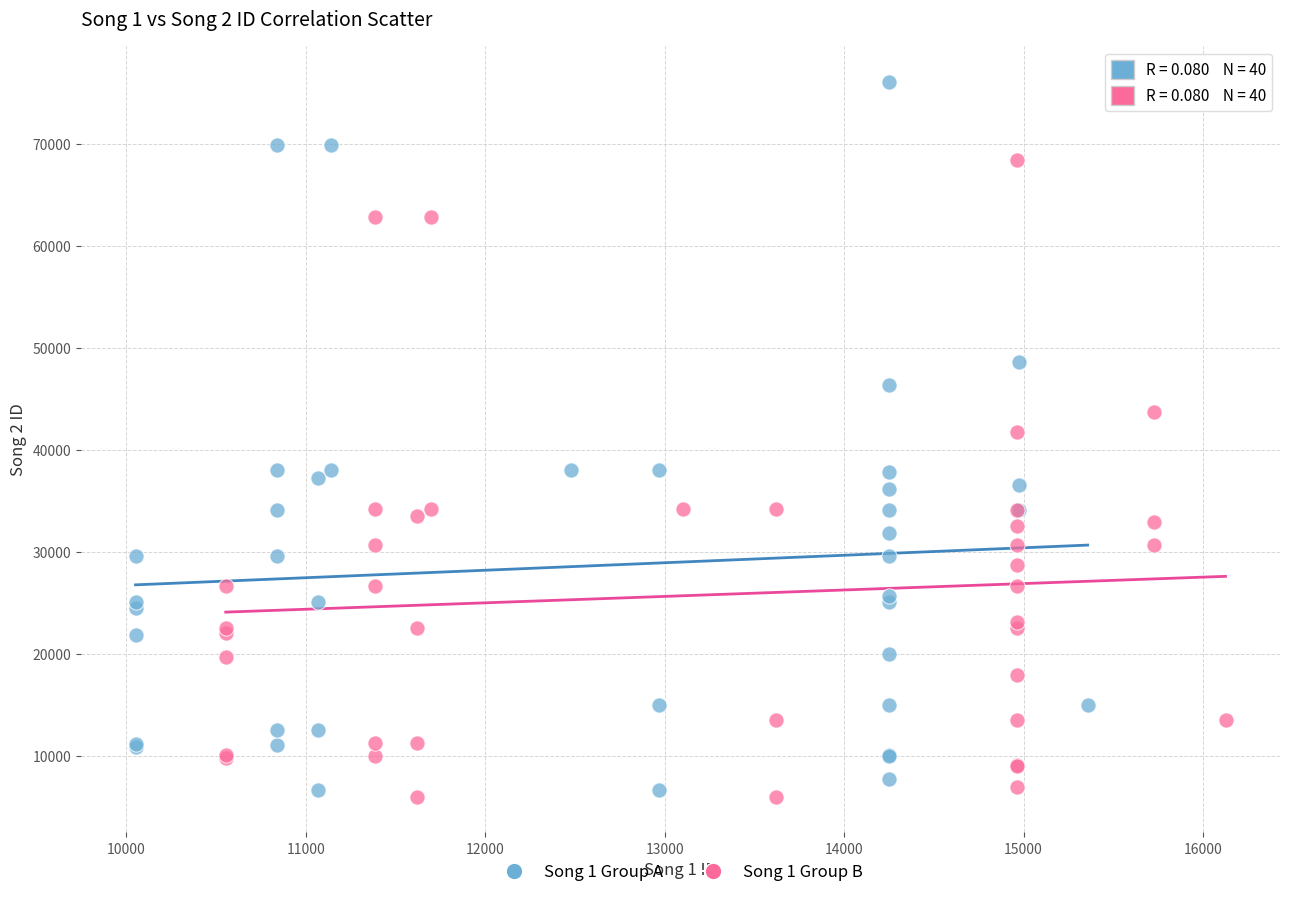

Which series reaches the maximum Y coordinate?

Song 1 Group A